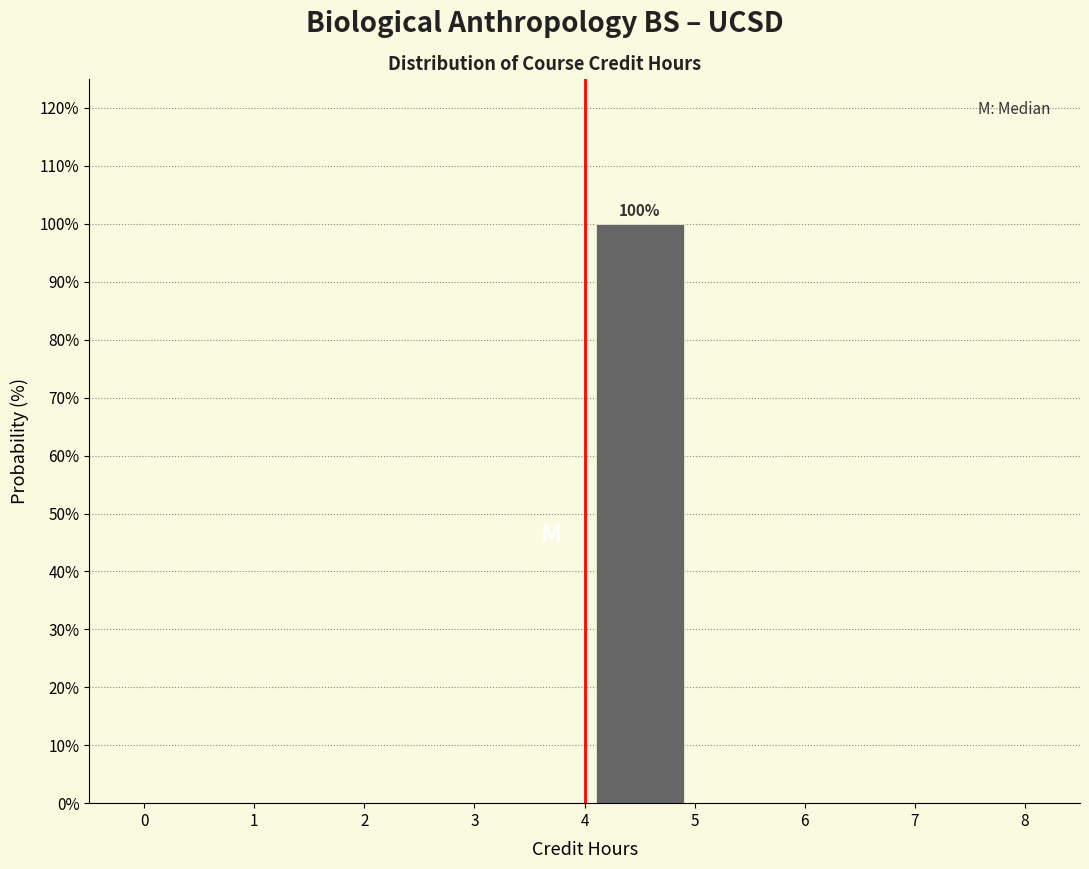

Which range on the x-axis has the tallest bar?

4 to 5